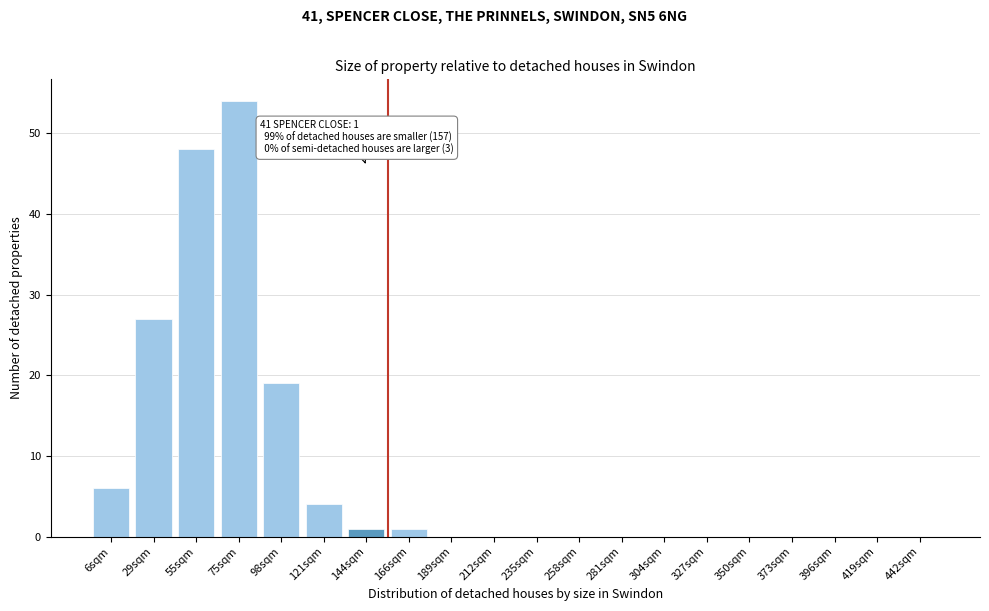

Reading left to right, extract all data points from this chart.

6sqm=6	29sqm=27	55sqm=48	75sqm=54	98sqm=19	121sqm=4	144sqm=1	166sqm=1	189sqm=0	212sqm=0	235sqm=0	258sqm=0	281sqm=0	304sqm=0	327sqm=0	350sqm=0	373sqm=0	396sqm=0	419sqm=0	442sqm=0